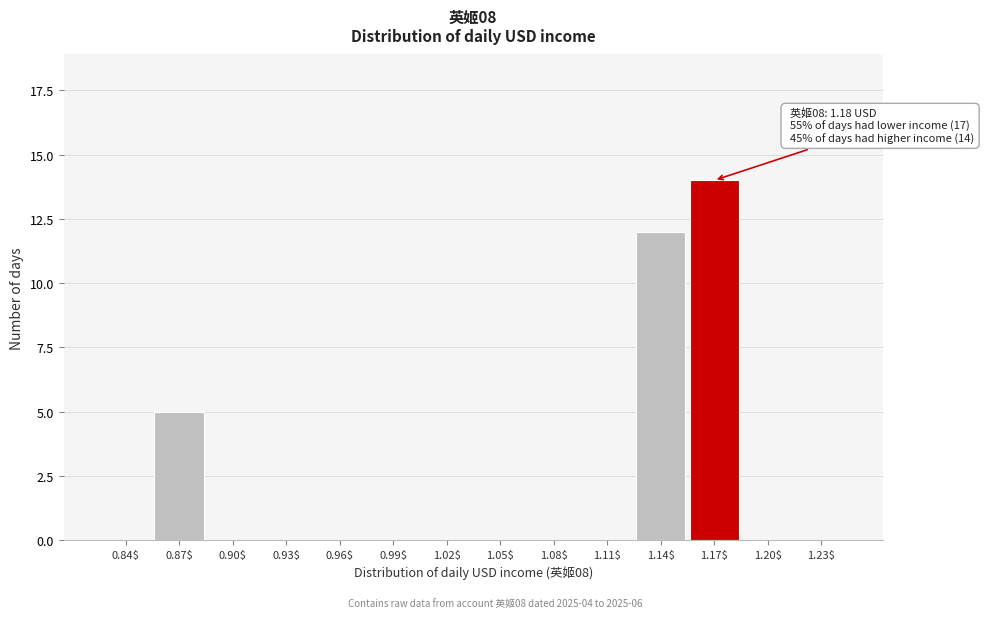

At which label is the value closest to 7?

0.87$